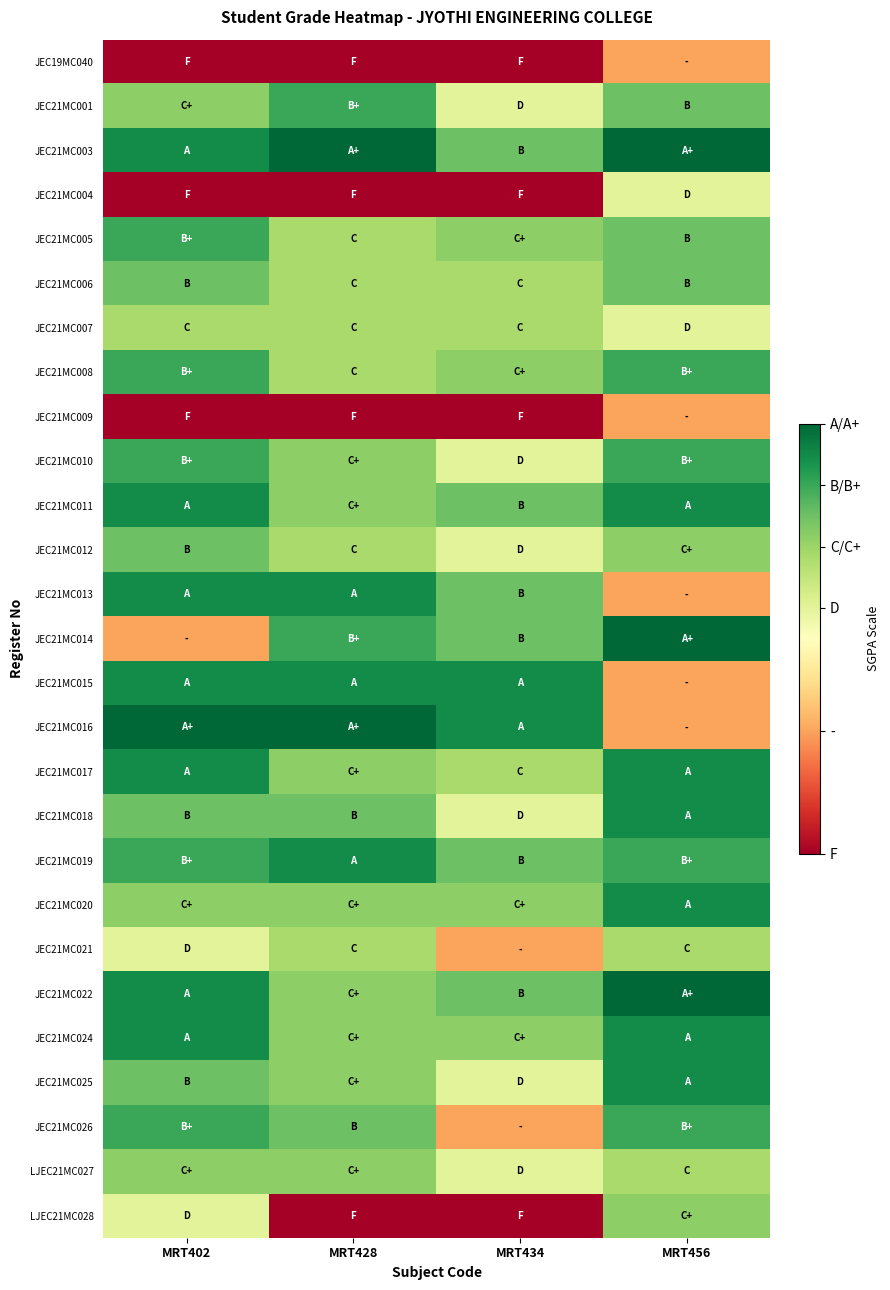

What is the spread (max minus min) of values at MRT402?

1.8